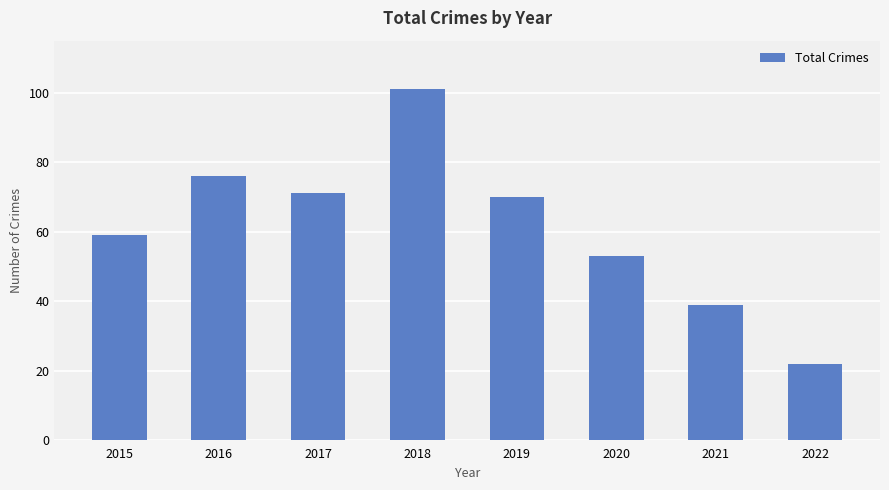

The value at 2021 is 39. True or false?

True